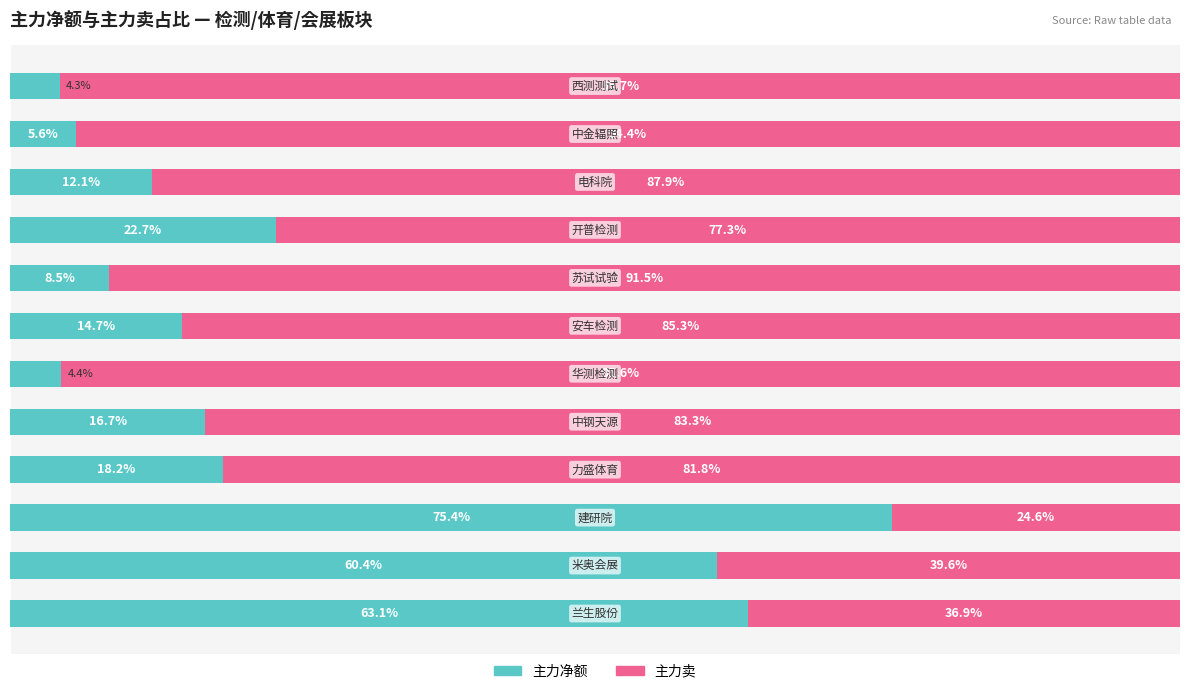

What are all the series names shown in the legend?

主力净额, 主力卖